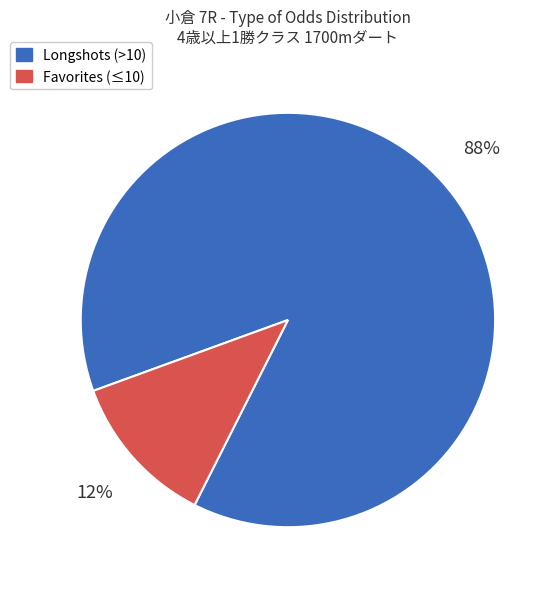

True or false: Favorites (≤10) accounts for 1% of the total.

False